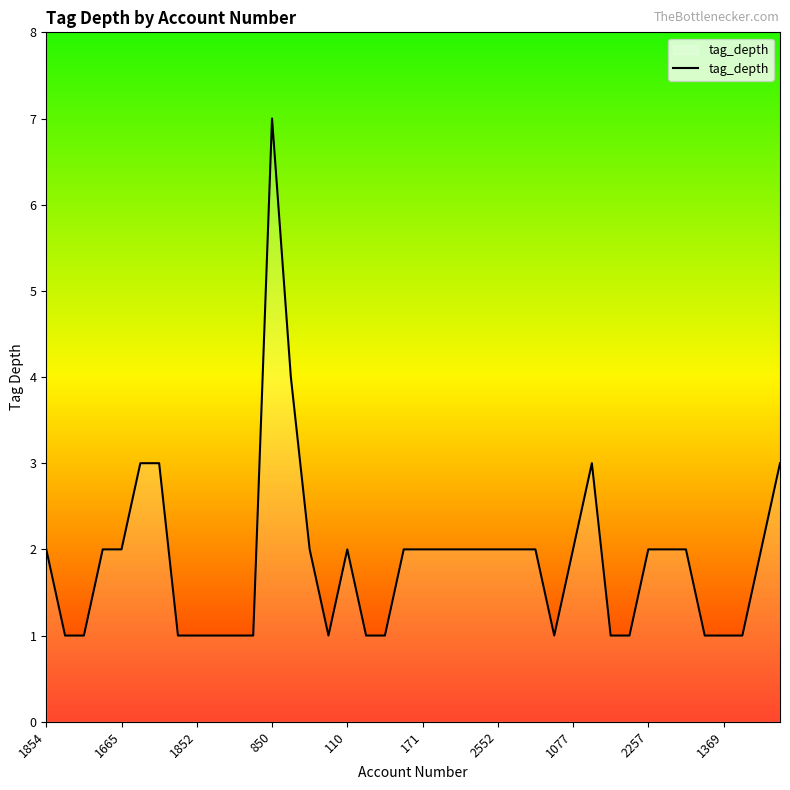

Does the chart have visible grid lines?

No